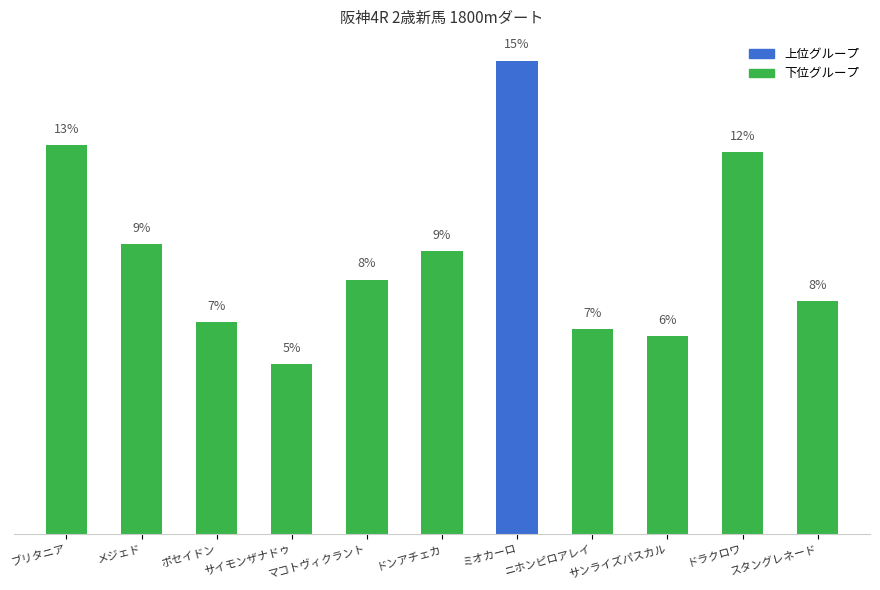

What is the difference between the values at マコトヴィクラント and ブリタニア?

4.3